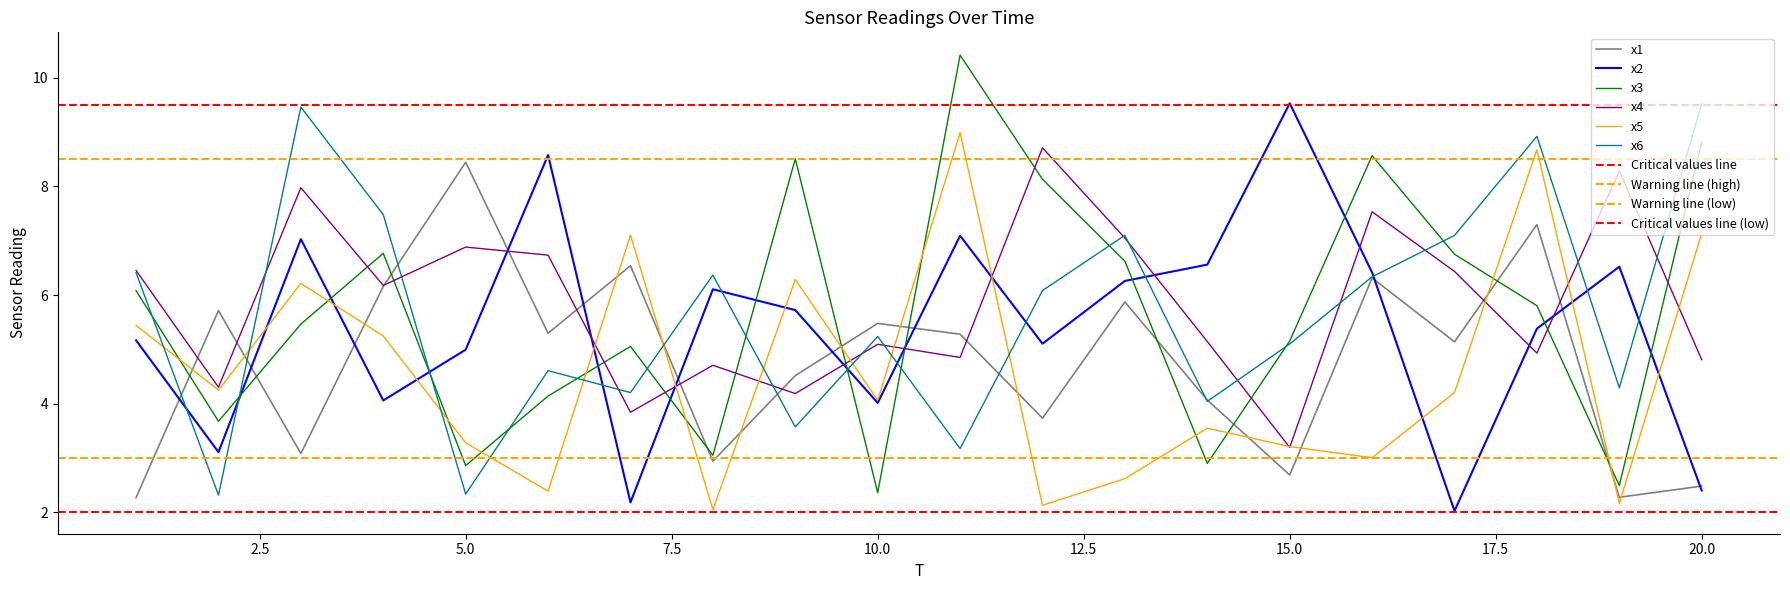

List the series in order of their peak value, highest first.

x3, x2, x6, x5, x4, x1